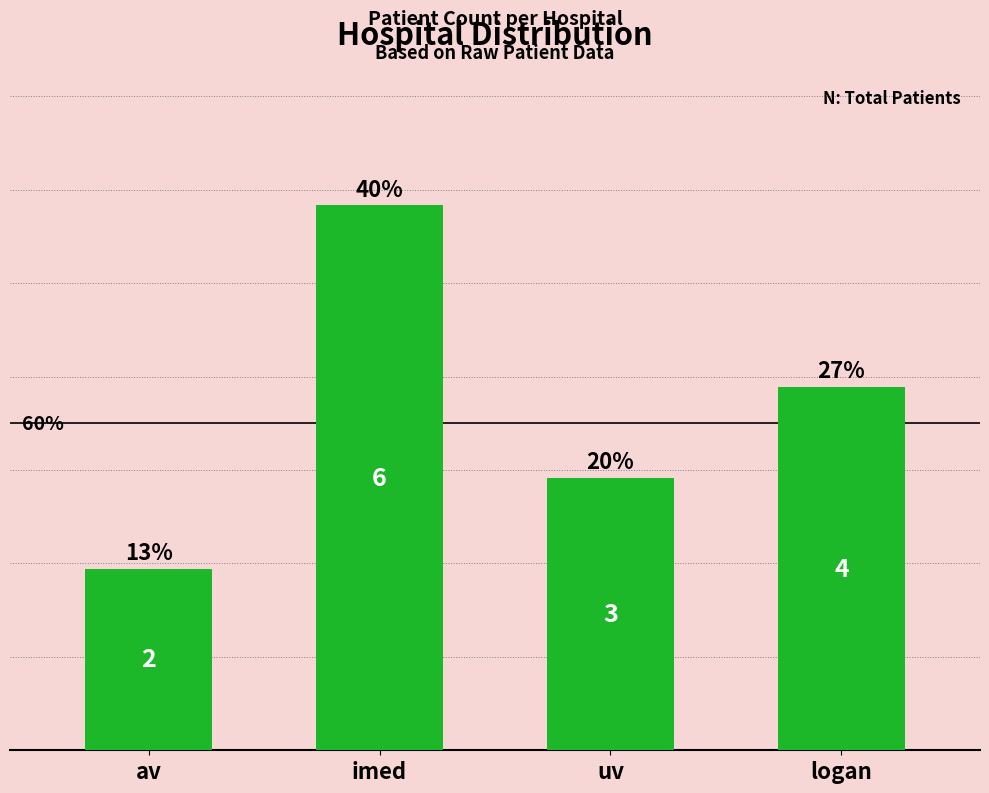

Are the bars horizontal?

No